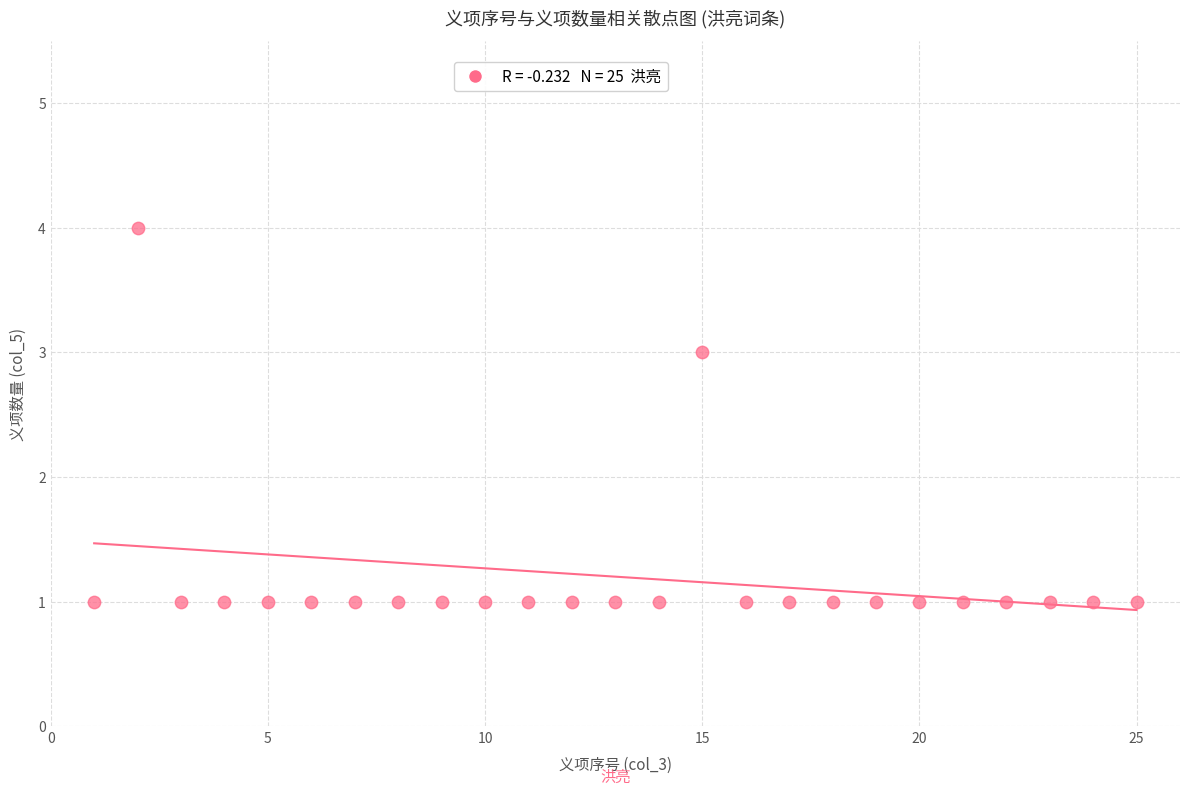

What is the range of Y values (max minus min)?

3